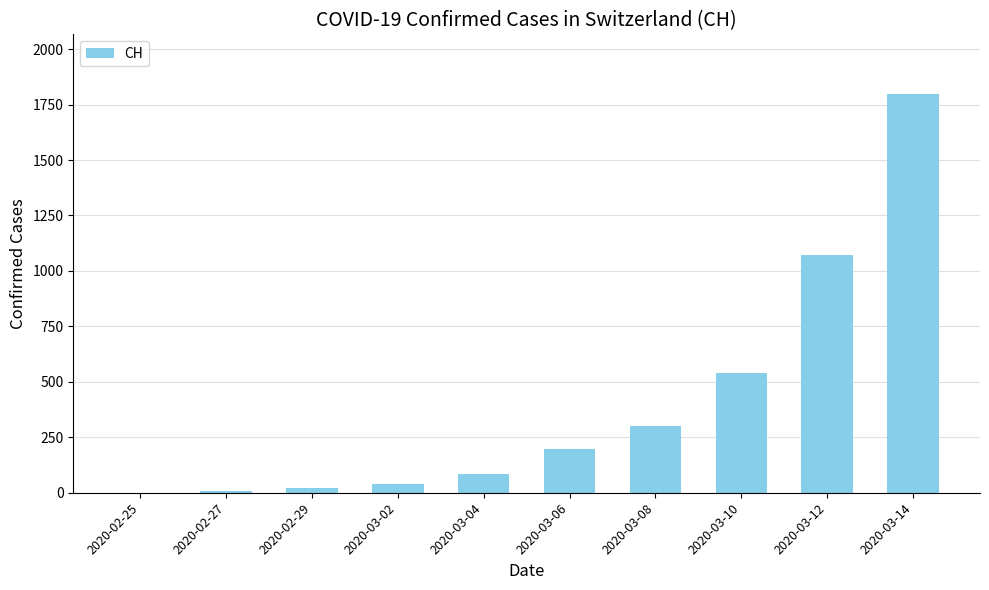

At which label is the value closest to 898?

2020-03-12